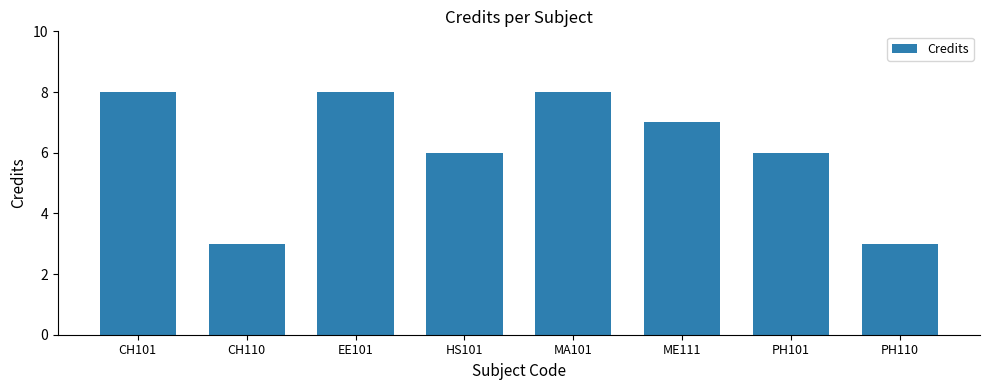

Does the chart contain any negative values?

No